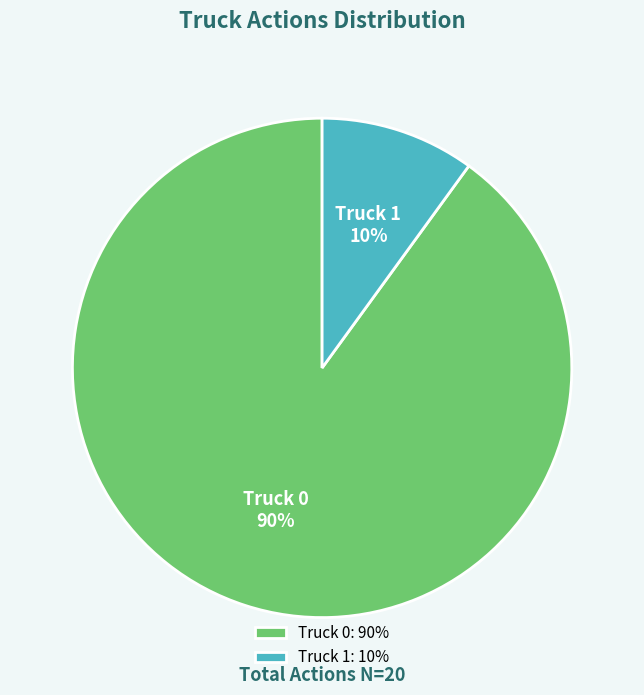

True or false: Truck 1 accounts for 10% of the total.

True